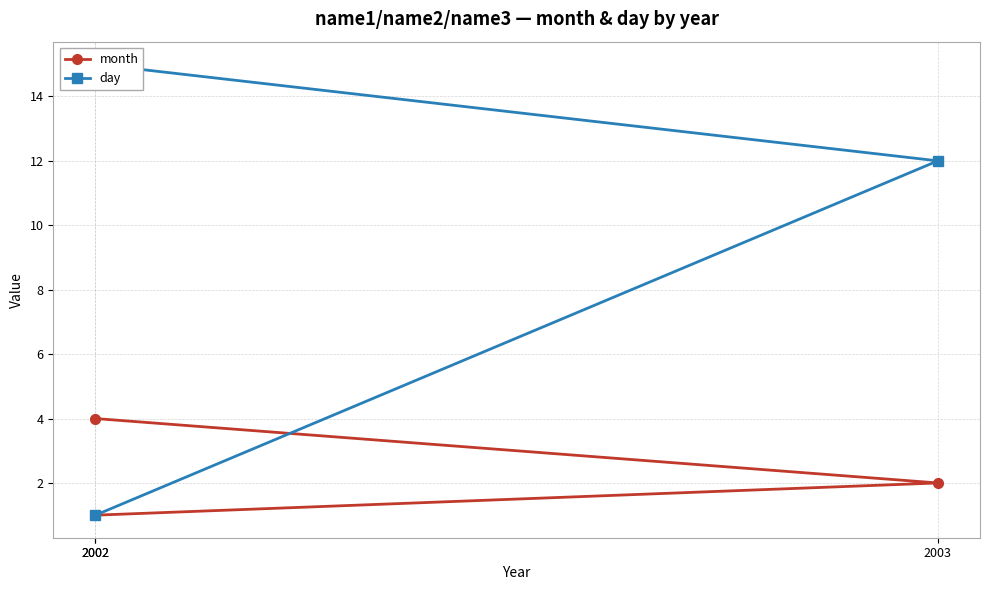

Reading left to right, extract all data points from this chart.

month: 4	2	1
day: 15	12	1